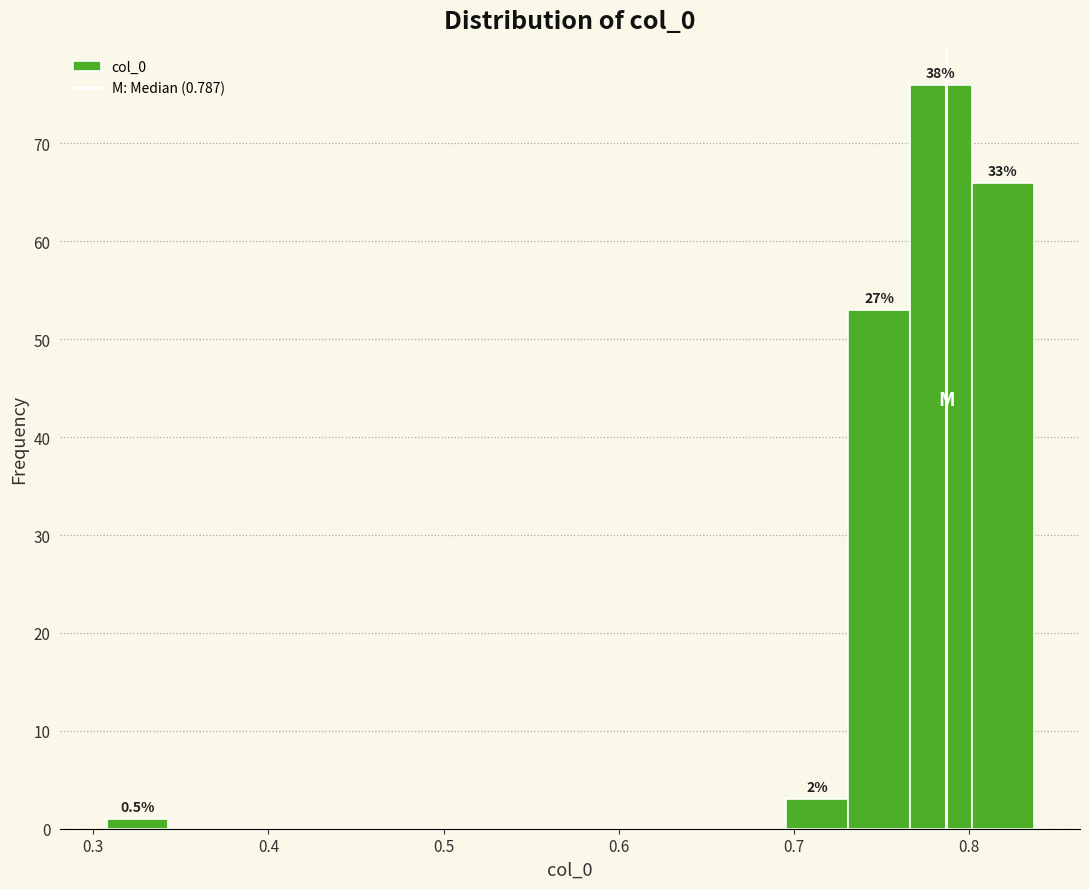

Read against the x-axis, roughly where is the centre of the tallest bar?

0.78